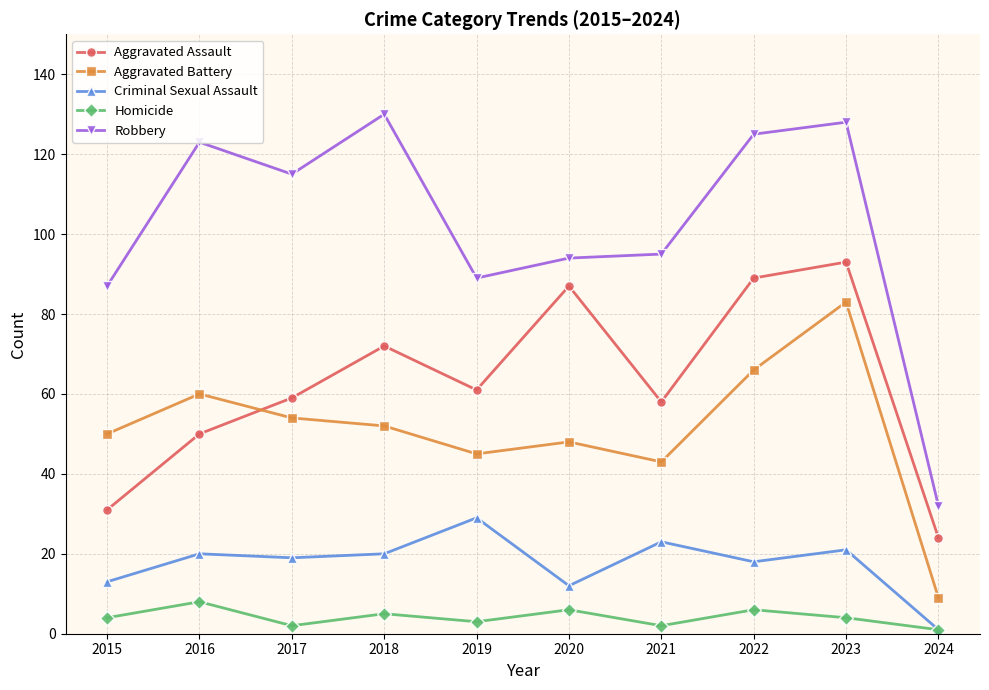

The value of Aggravated Assault at 2023 is 93. True or false?

True